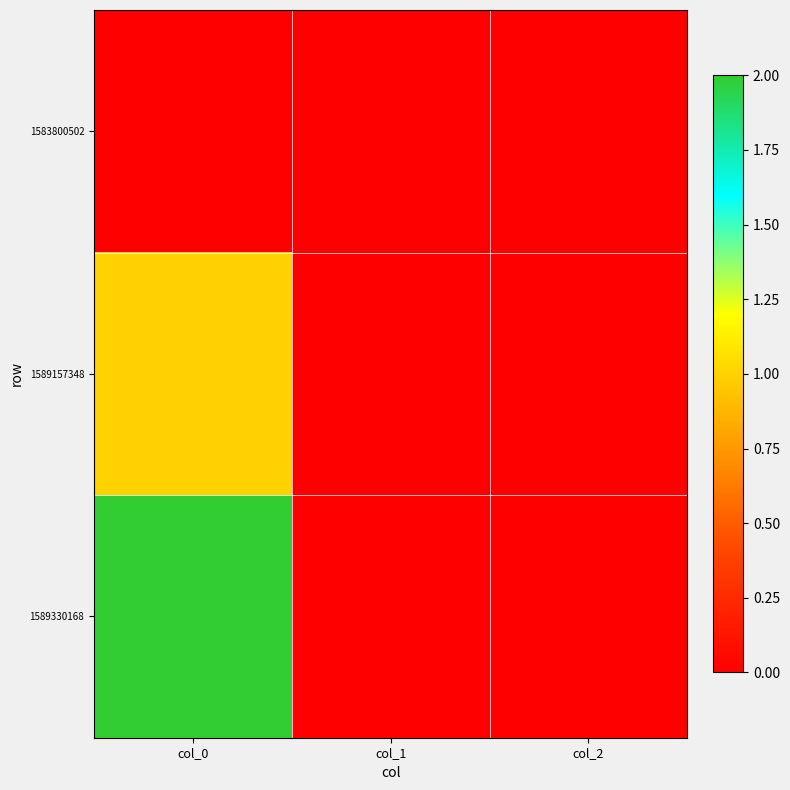

Which label corresponds to the largest value in the chart?

col_0